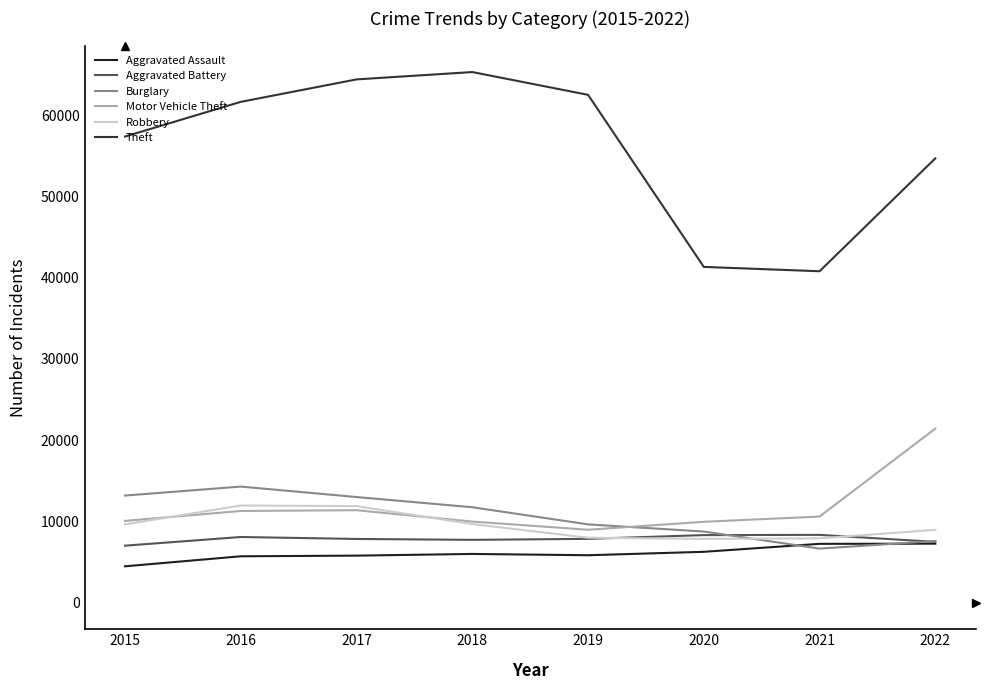

Where do Robbery and Aggravated Battery first cross each other?

2019 and 2020